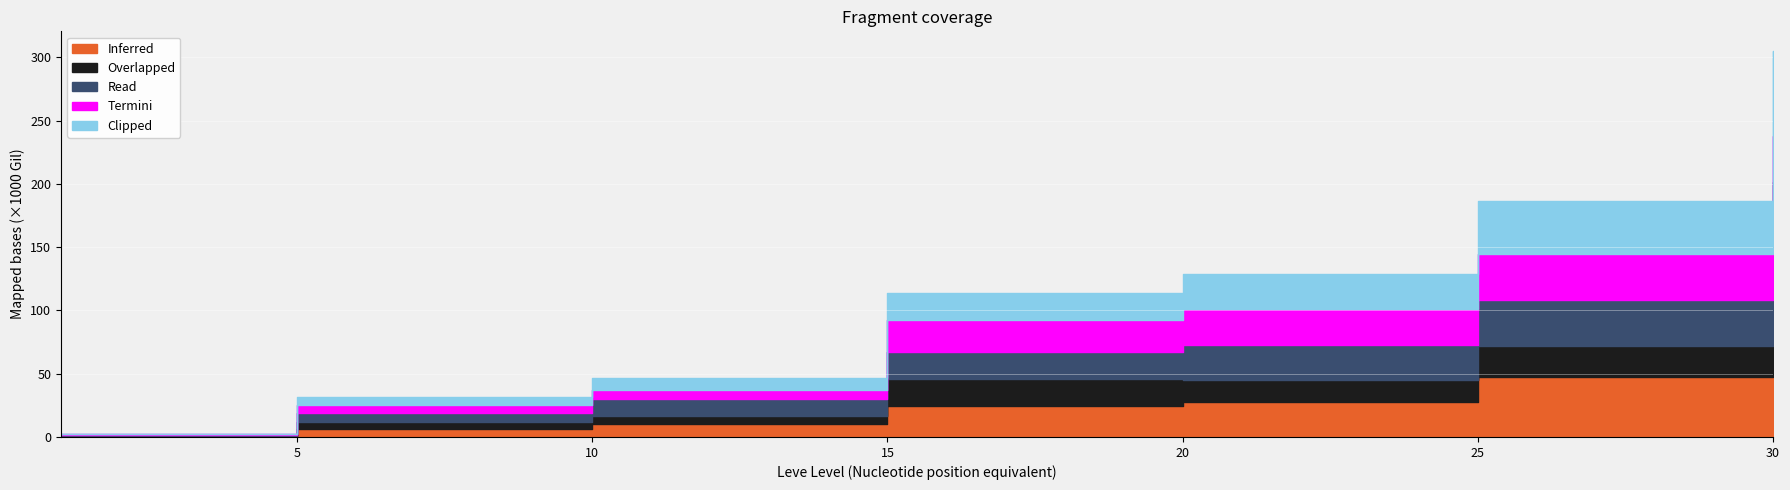

Where is Read nearest to the value 34235?

25